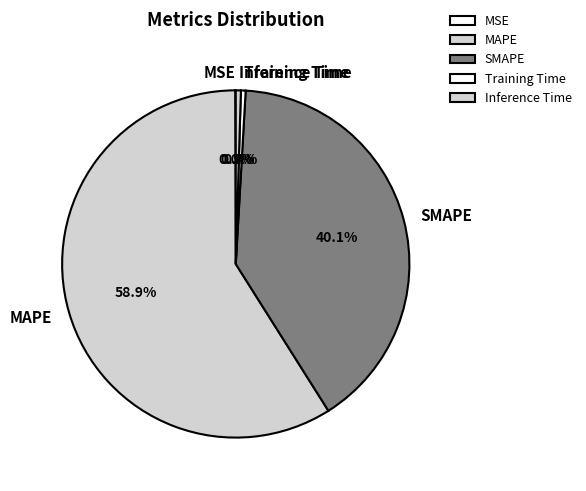

Do Training Time and MAPE together represent more than half of the pie?

Yes